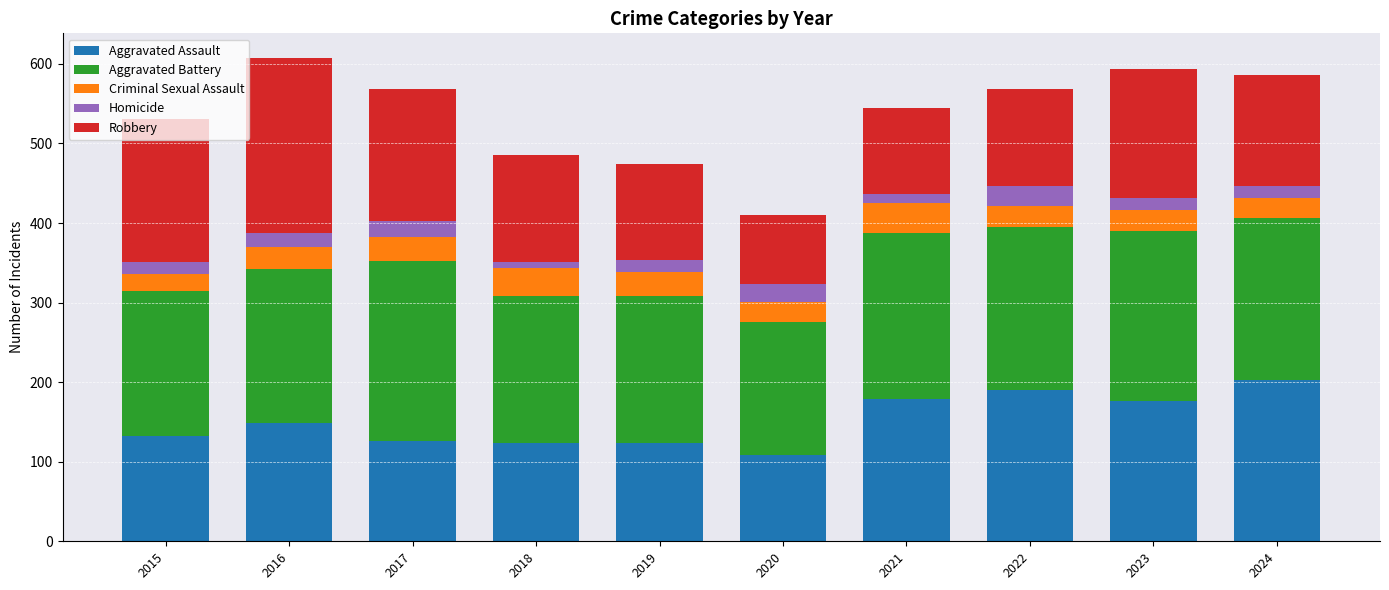

What is the sum of the Aggravated Assault values at 2015 and 2019?

256